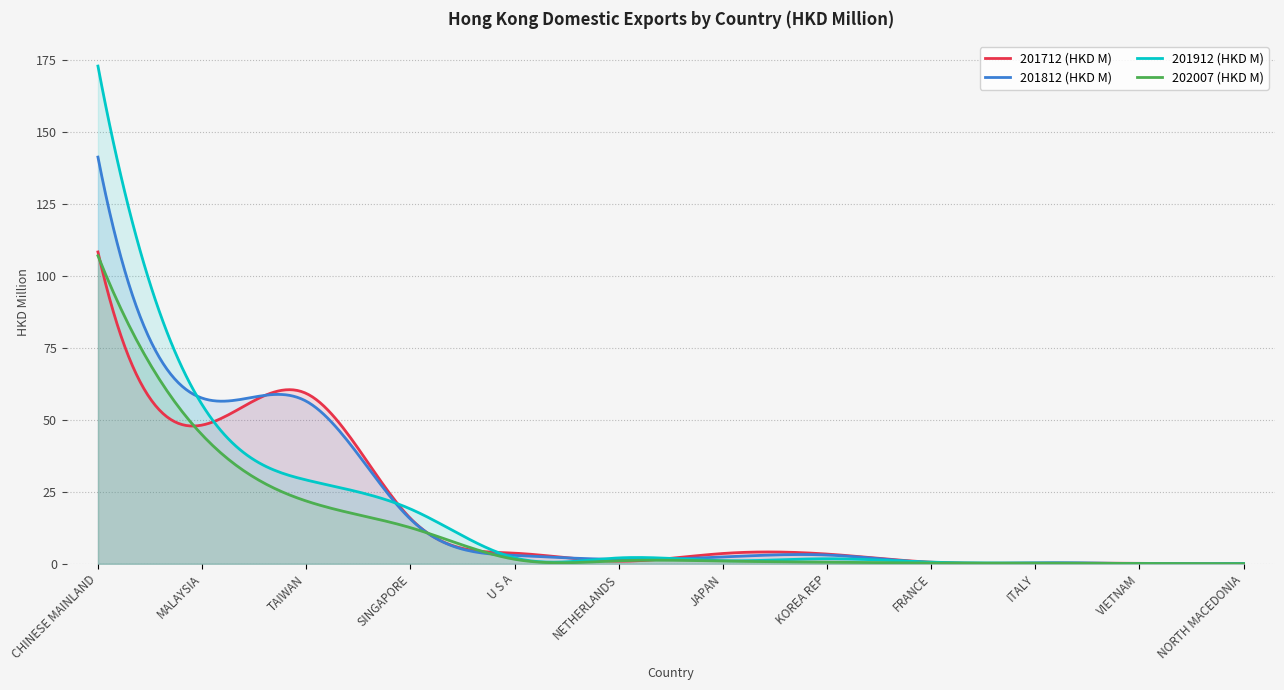

Reading left to right, transcribe all the data shown in this chart.

201712 (HKD M): CHINESE MAINLAND=108.3	MALAYSIA=48.2	TAIWAN=59.1	SINGAPORE=15.8	U S A=3.7	NETHERLANDS=0.9	JAPAN=3.6	KOREA REP=3.4	FRANCE=0.6	ITALY=0.3	VIETNAM=0.1	NORTH MACEDONIA=0.1
201812 (HKD M): CHINESE MAINLAND=141.2	MALAYSIA=57.5	TAIWAN=56.4	SINGAPORE=15.5	U S A=2.9	NETHERLANDS=1.5	JAPAN=2.4	KOREA REP=3.0	FRANCE=0.4	ITALY=0.3	VIETNAM=0.0	NORTH MACEDONIA=0.1
201912 (HKD M): CHINESE MAINLAND=172.8	MALAYSIA=55.2	TAIWAN=29.1	SINGAPORE=19.0	U S A=2.1	NETHERLANDS=2.0	JAPAN=1.1	KOREA REP=1.7	FRANCE=0.6	ITALY=0.3	VIETNAM=0.1	NORTH MACEDONIA=0.0
202007 (HKD M): CHINESE MAINLAND=107.0	MALAYSIA=44.8	TAIWAN=21.8	SINGAPORE=12.5	U S A=1.6	NETHERLANDS=1.0	JAPAN=0.9	KOREA REP=0.5	FRANCE=0.3	ITALY=0.2	VIETNAM=0.1	NORTH MACEDONIA=0.0